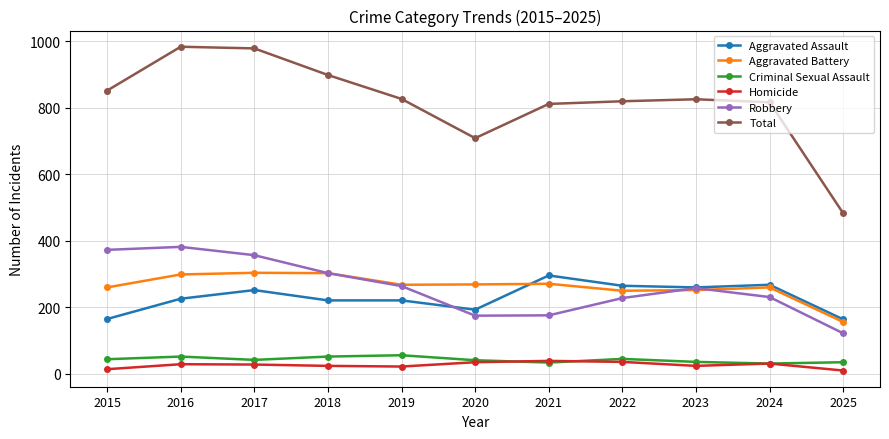

At which label does Robbery reach its minimum?

2025